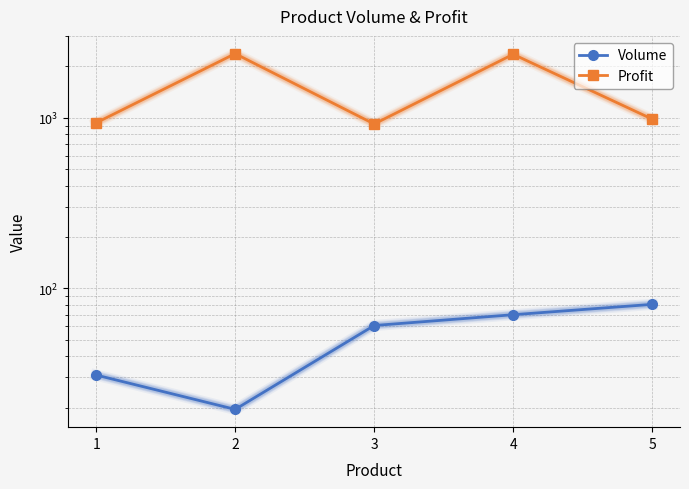

What is the average value of the Volume series?

52.3